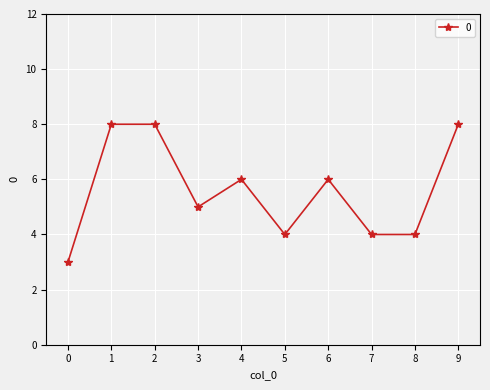

How many series are shown in this chart?

1